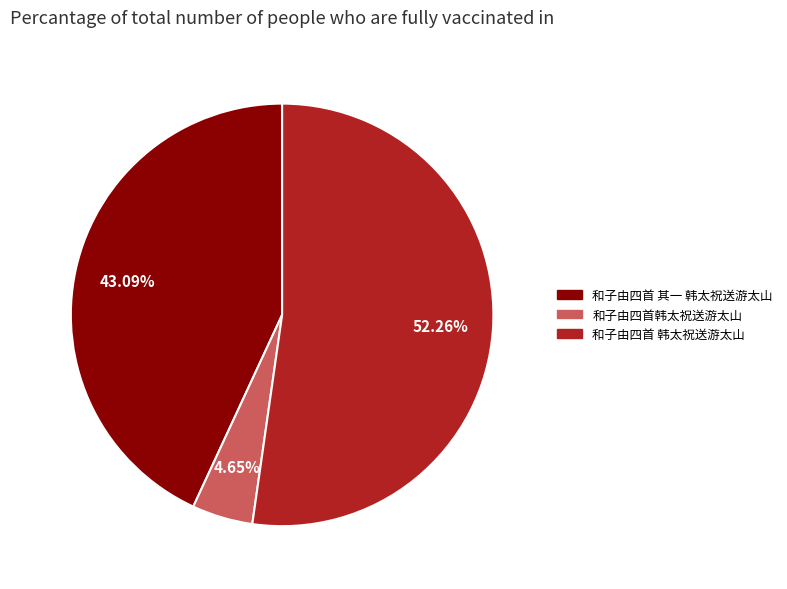

Rank the categories by value from lowest to highest.

和子由四首韩太祝送游太山, 和子由四首 其一 韩太祝送游太山, 和子由四首 韩太祝送游太山